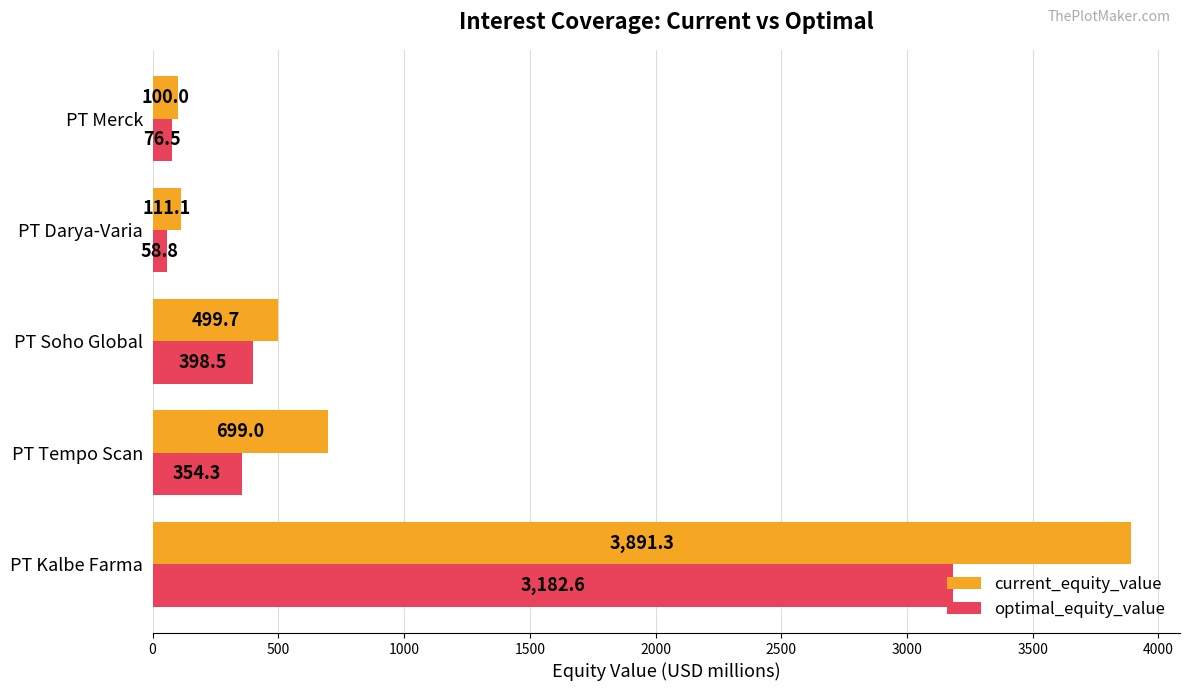

The value of optimal_equity_value at PT Soho Global is 203.1. True or false?

False